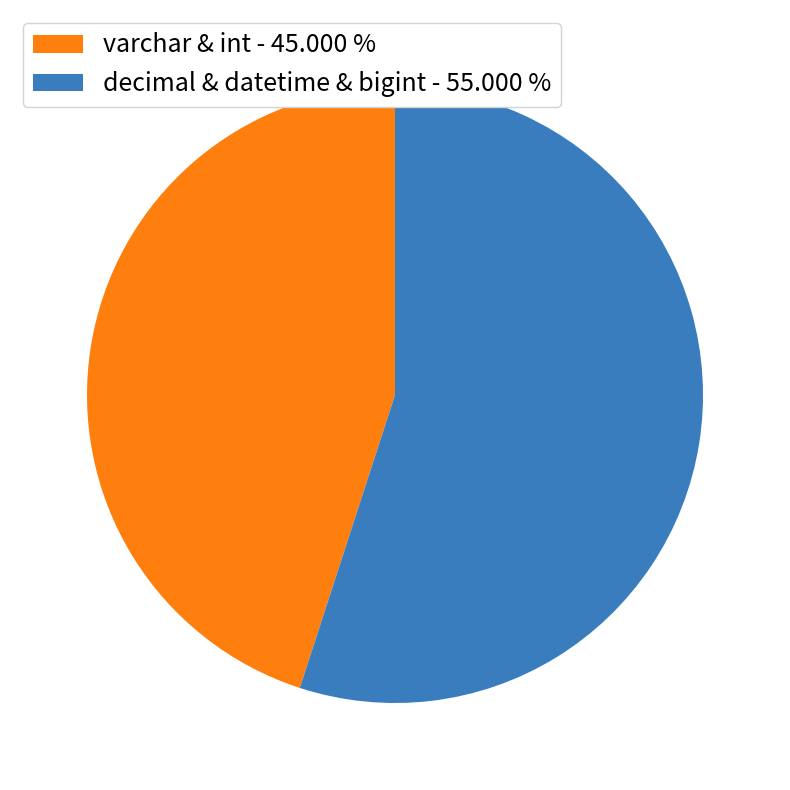

Is there any slice that represents more than half of the pie?

Yes